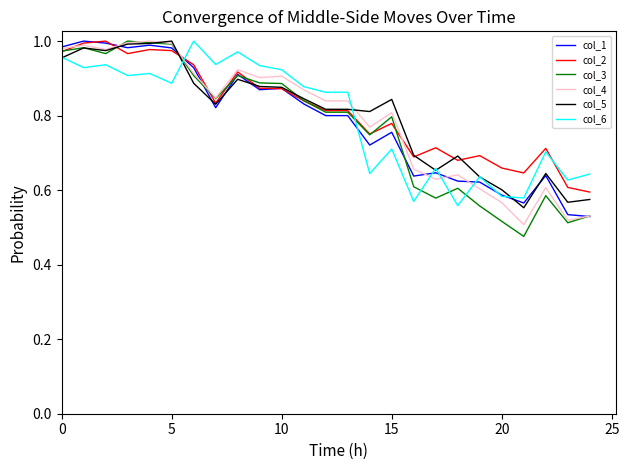

Which series has the largest range (max minus min)?

col_3